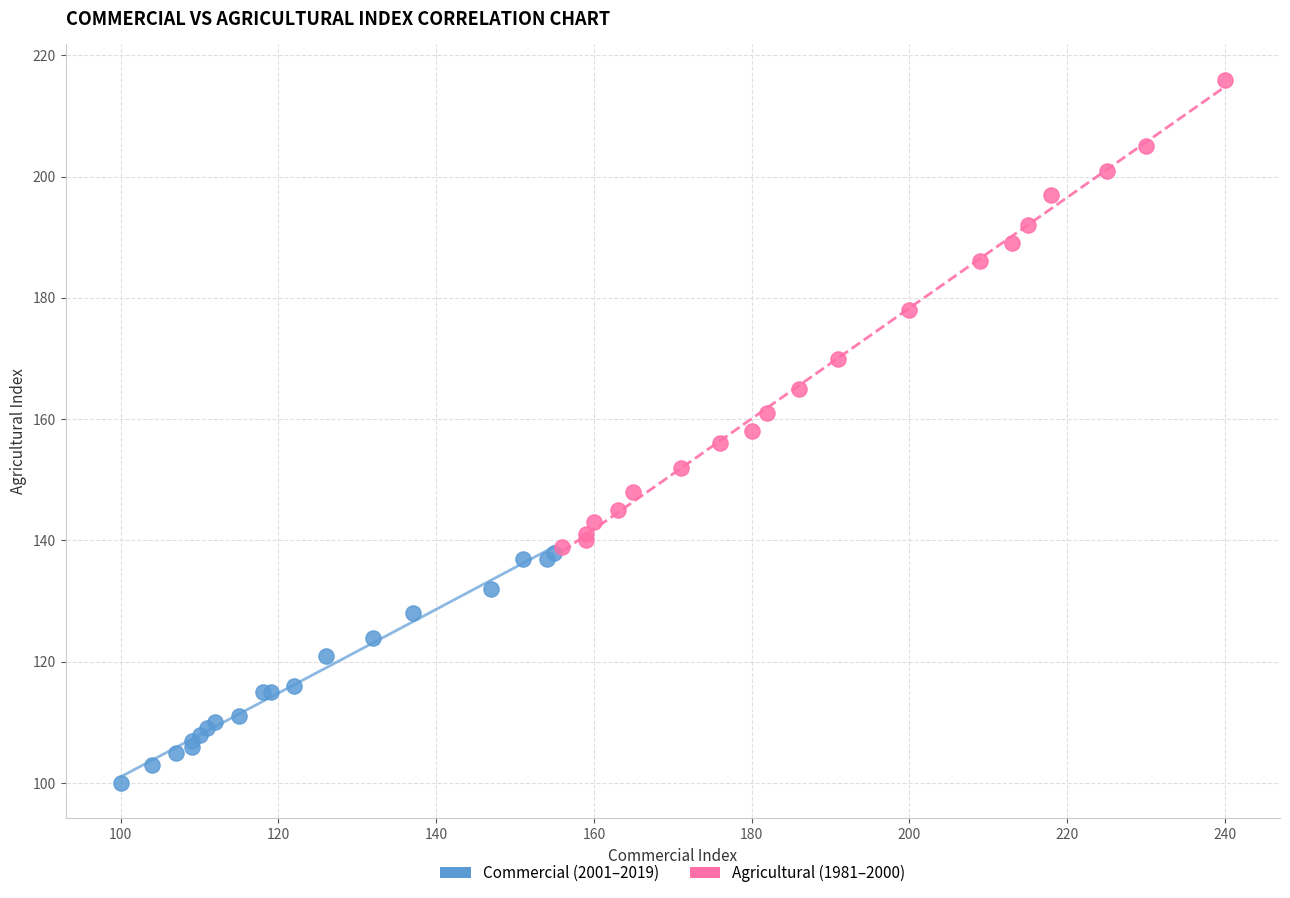

What are all the series names shown in the legend?

Commercial (2001–2019), Agricultural (1981–2000)